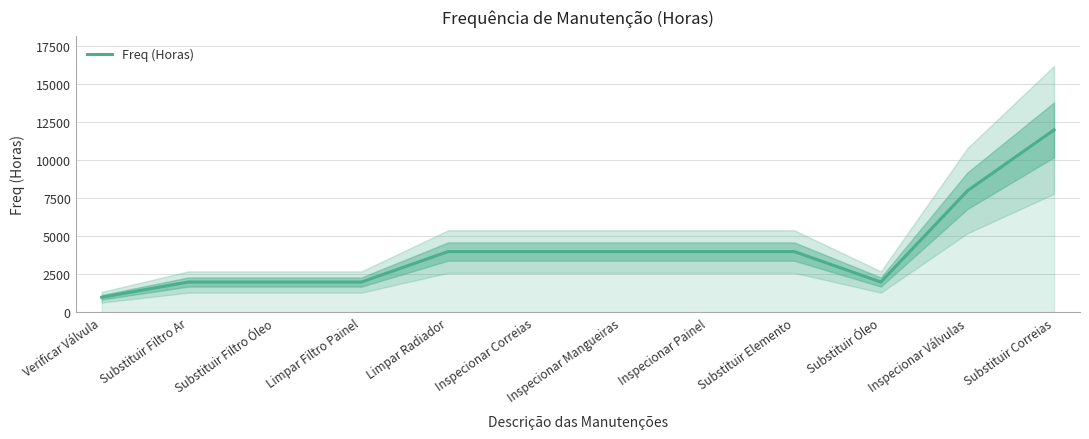

What value does the data have at Inspecionar Mangueiras, to the nearest 100?

4000